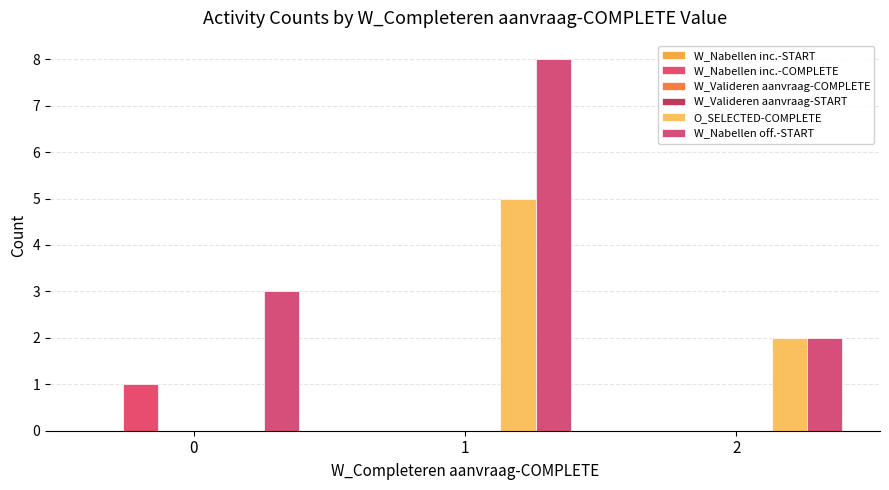

Is the value of W_Nabellen inc.-START at 1 greater than the value of W_Nabellen off.-START at 1?

No